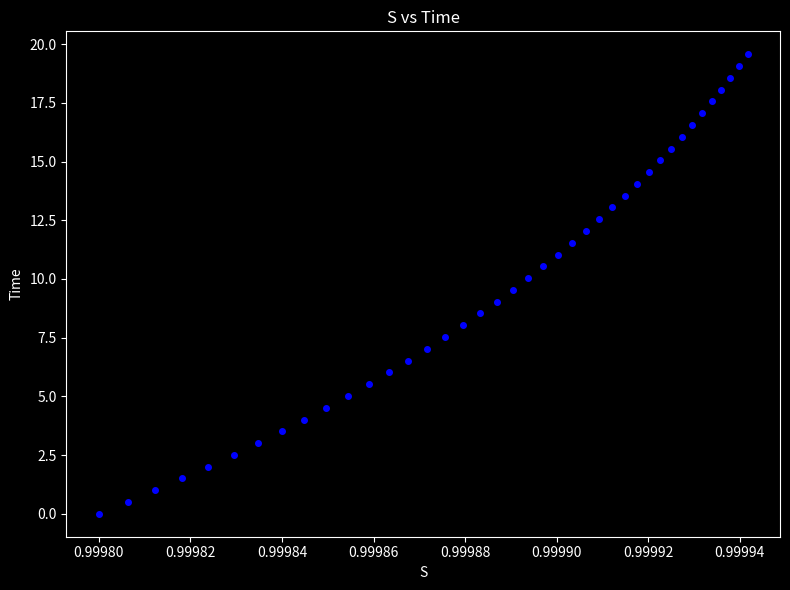

How many data points are displayed?

40